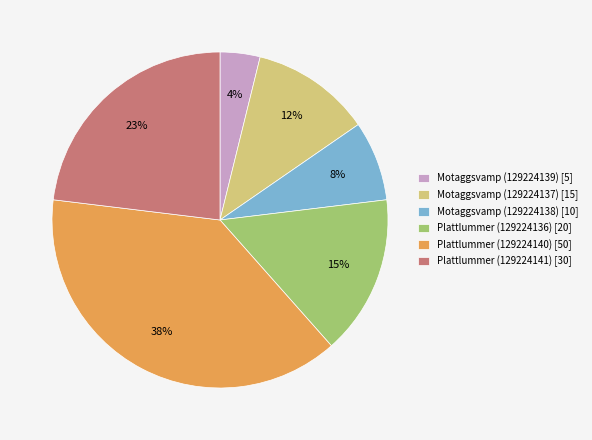

To the nearest percent, what is the combined percentage of Plattlummer (129224140) [50] and Motaggsvamp (129224138) [10]?

46%